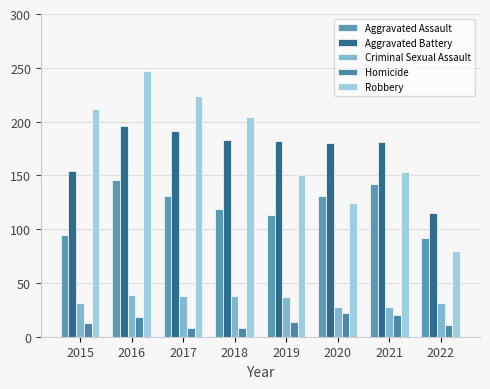

At which label does Aggravated Assault reach its peak?

2016